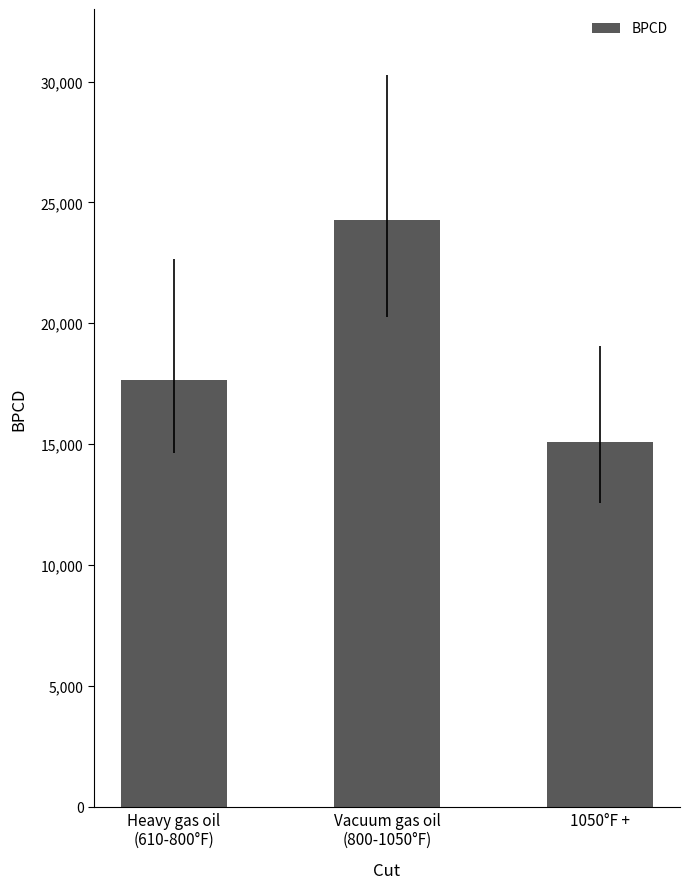

What is the ratio of the value at 1050°F + to the value at Heavy gas oil
(610-800°F)?

0.9